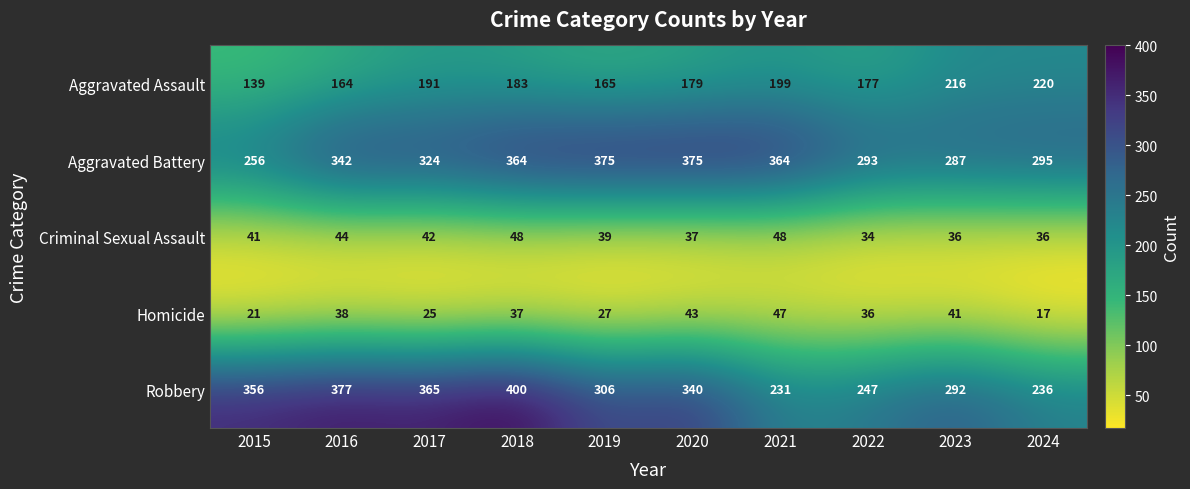

Which series changed the most between 2015 and 2024?

Robbery